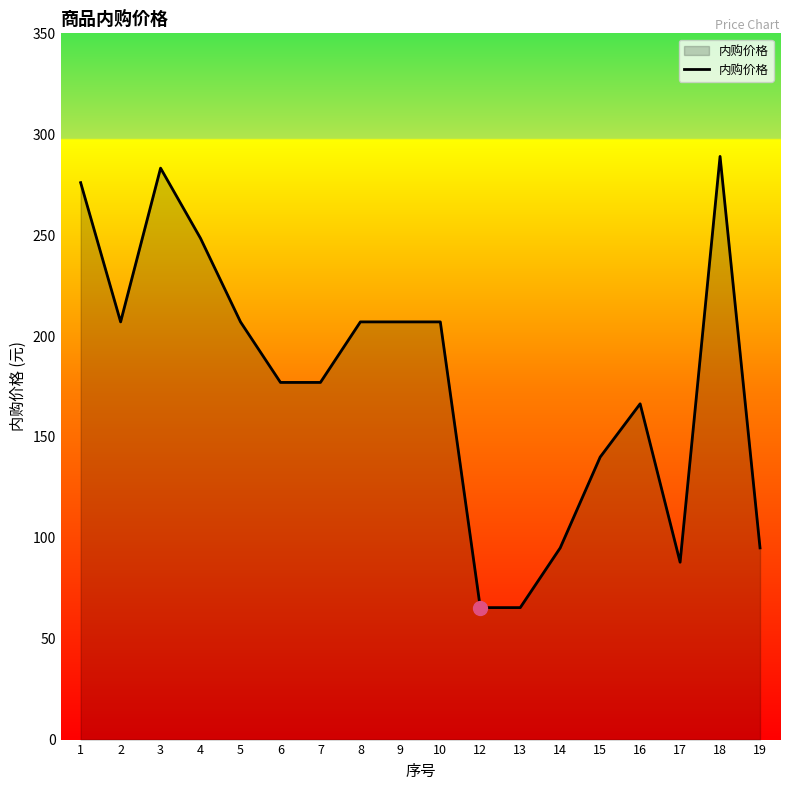

Which has a higher value, 8 or 18?

18